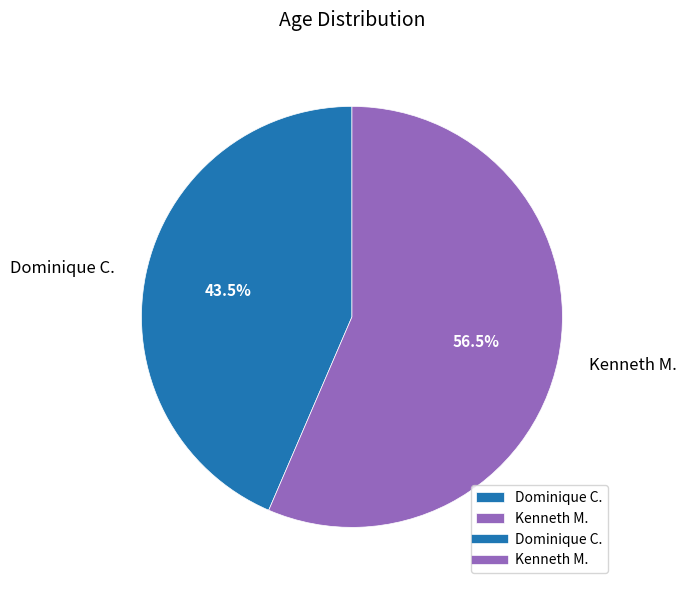

Which category accounts for the majority?

Kenneth M.